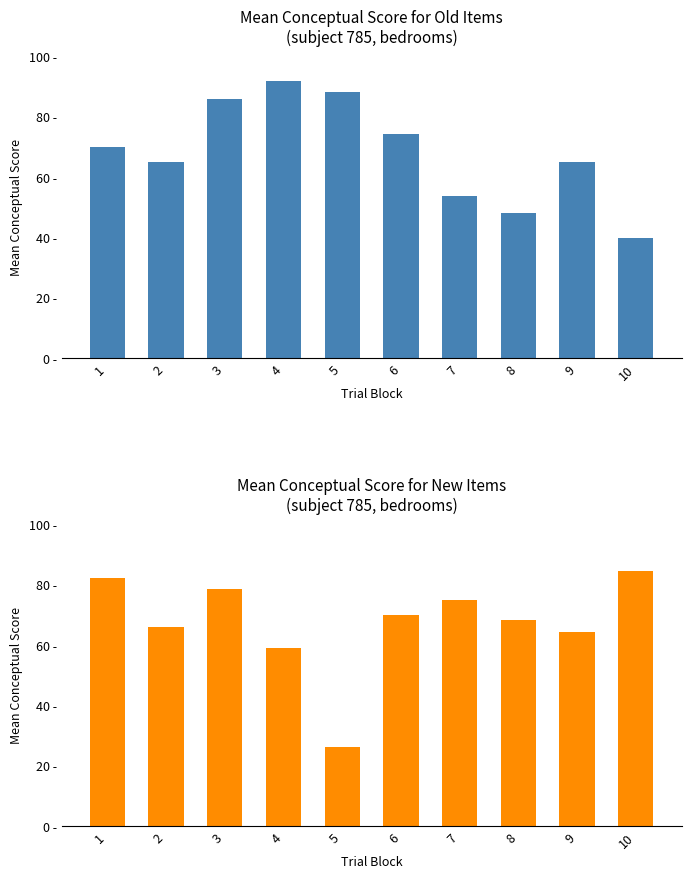

Rank the series by their maximum value, from highest to lowest.

old, new